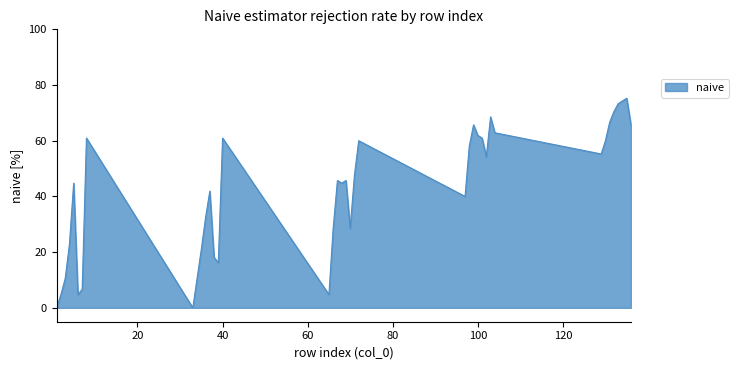

How many categories are shown in the chart?

40